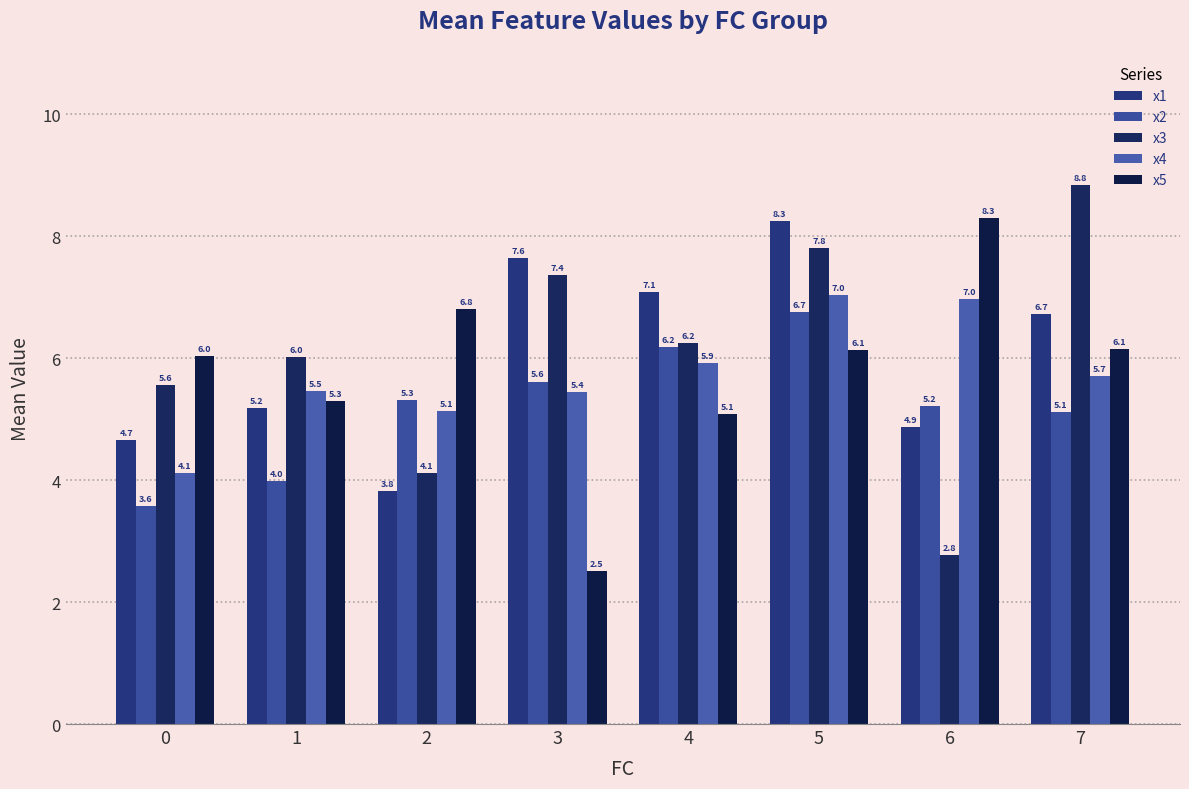

The value of x1 at 6 is 7.5. True or false?

False